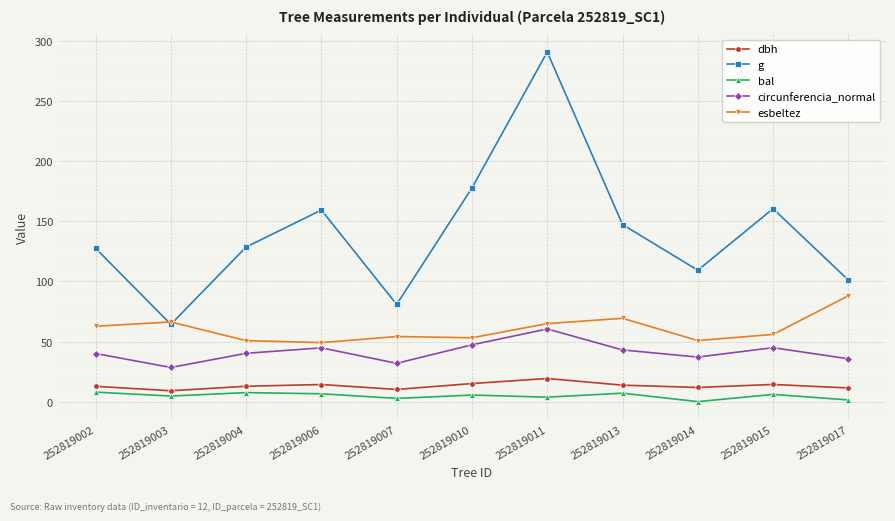

What are all the series names shown in the legend?

dbh, g, bal, circunferencia_normal, esbeltez